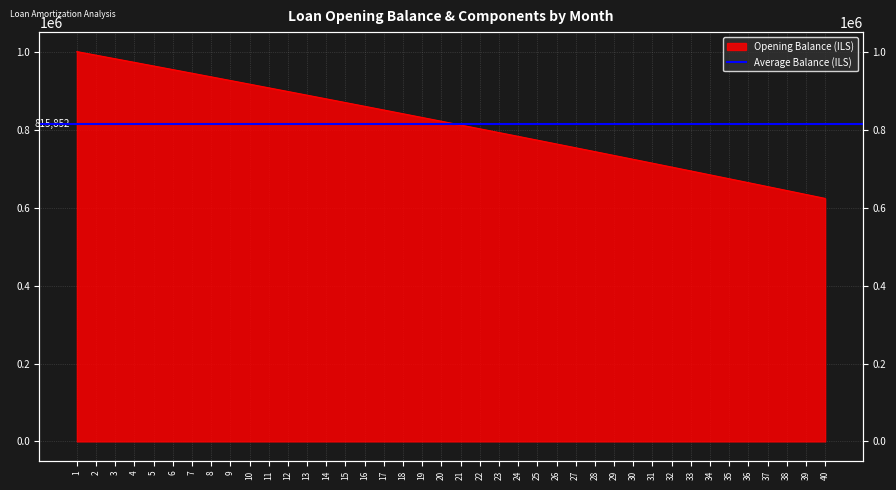

What is the maximum value shown in the chart?

1001250.0